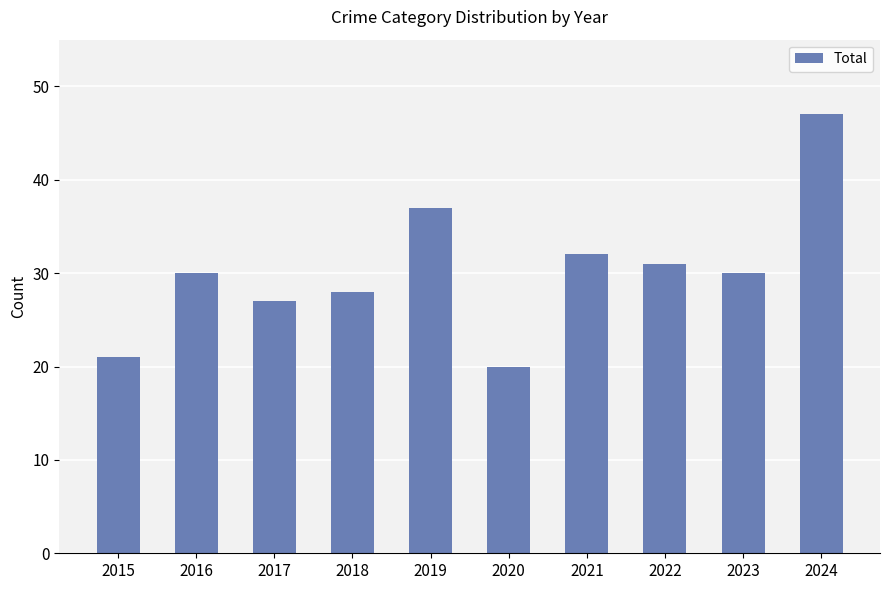

What is the greatest value displayed?

47